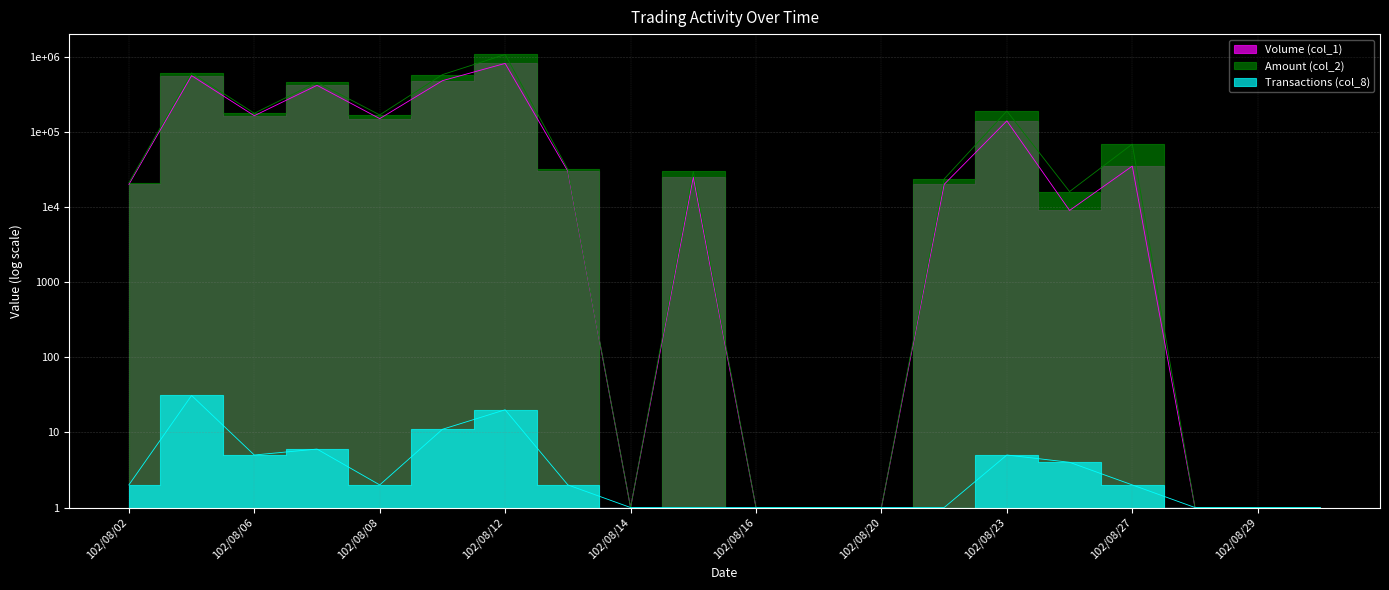

The Volume (col_1) series shows 416000 at 102/08/07. True or false?

True